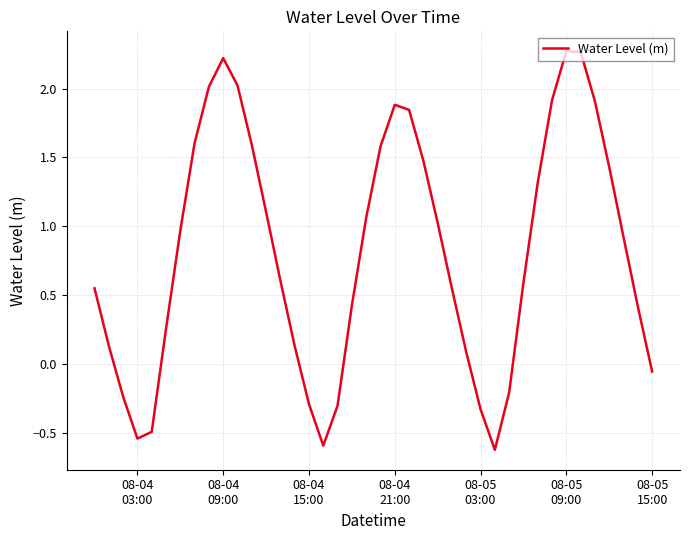

What is the difference between the maximum and minimum values?

2.9